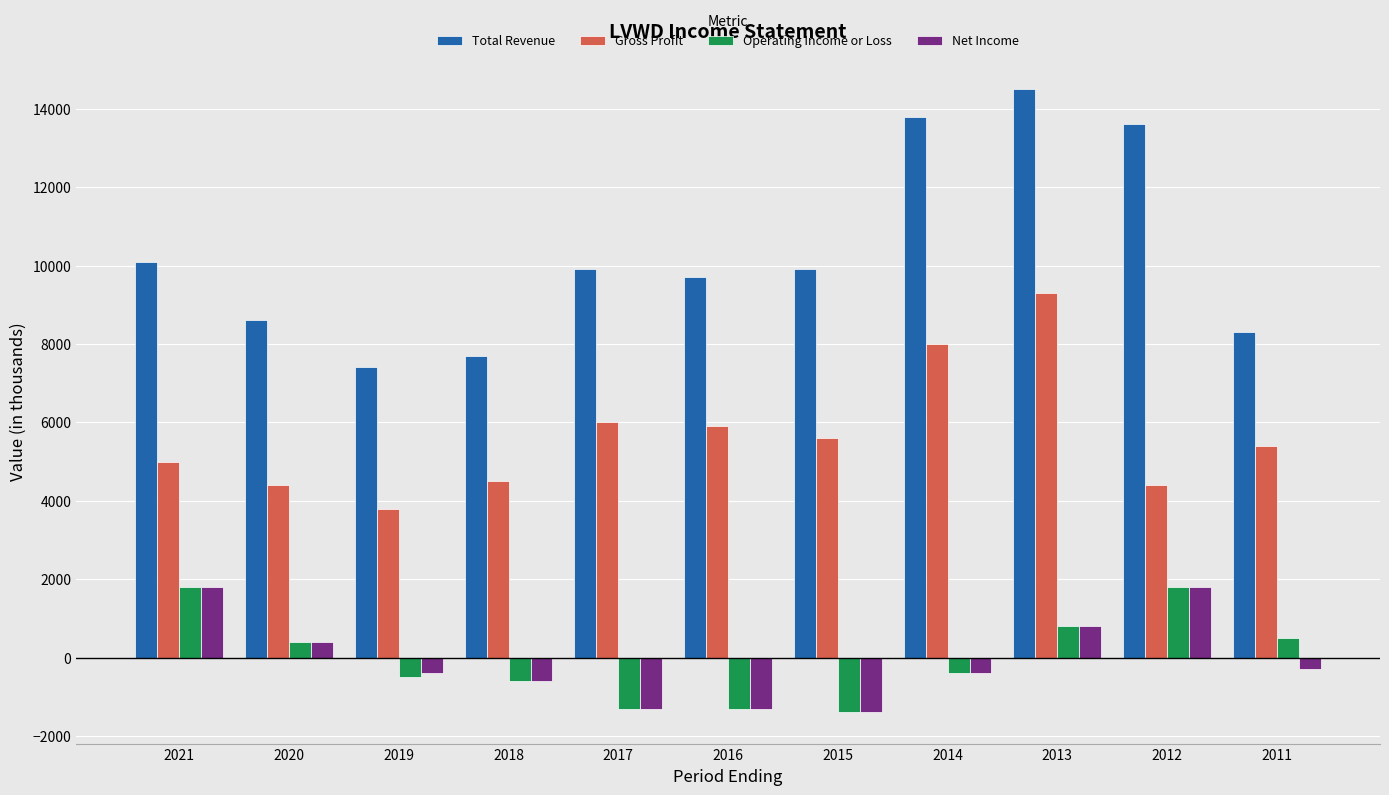

True or false: Net Income has a value of 1800 at 2021.

True